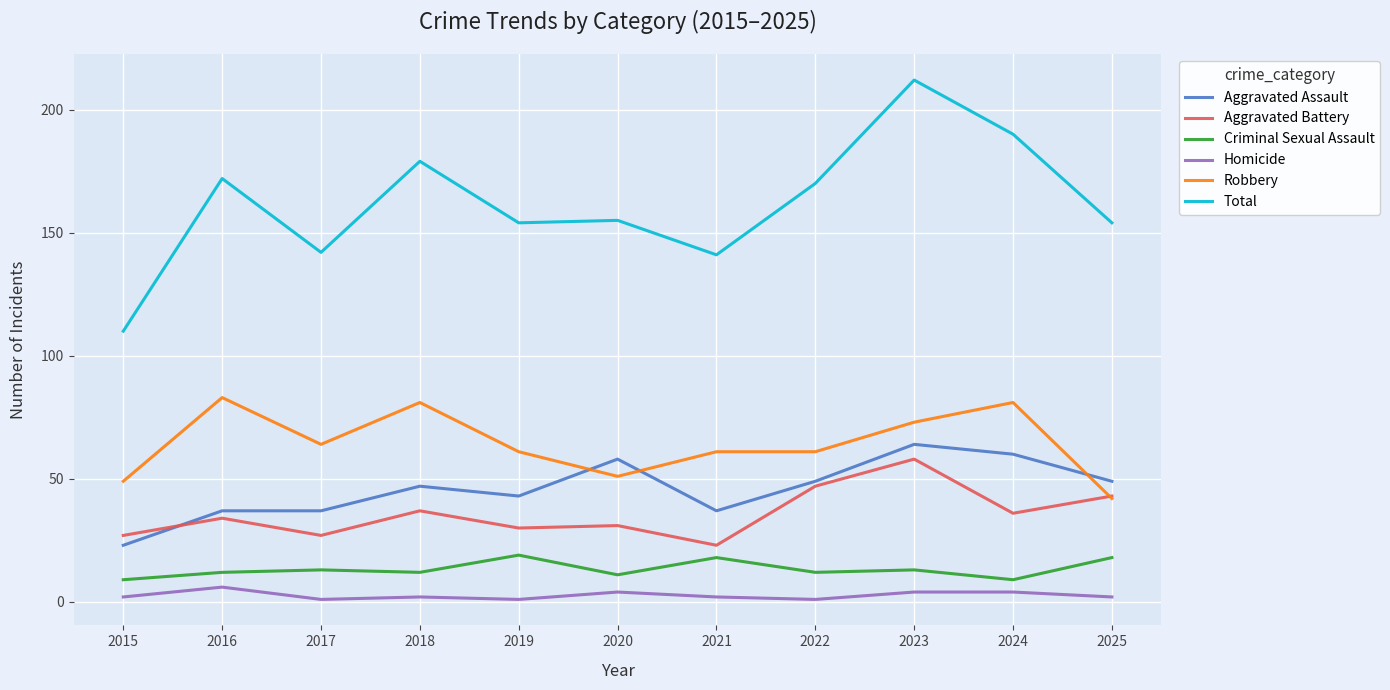

What is the lowest value of the Total series?

110